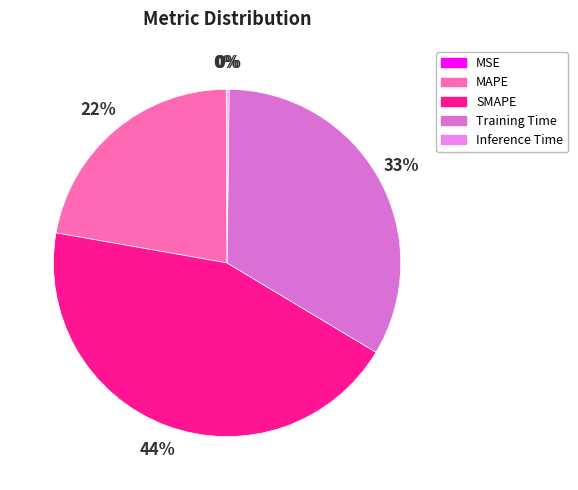

Which slice is the smallest?

MSE